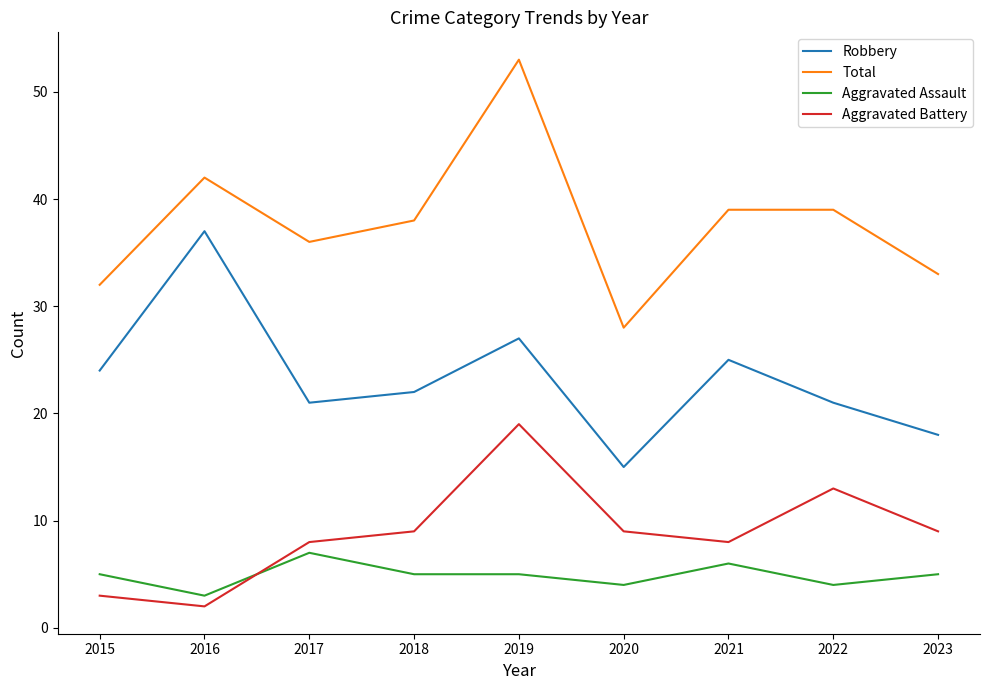

What is the difference between the maximum and minimum values in the Aggravated Battery series?

17